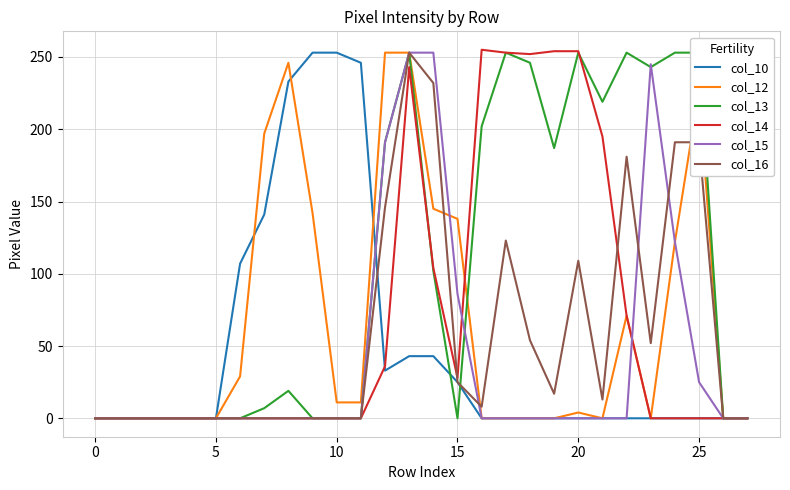

Is the value of col_12 at 23 greater than the value of col_15 at 8?

No